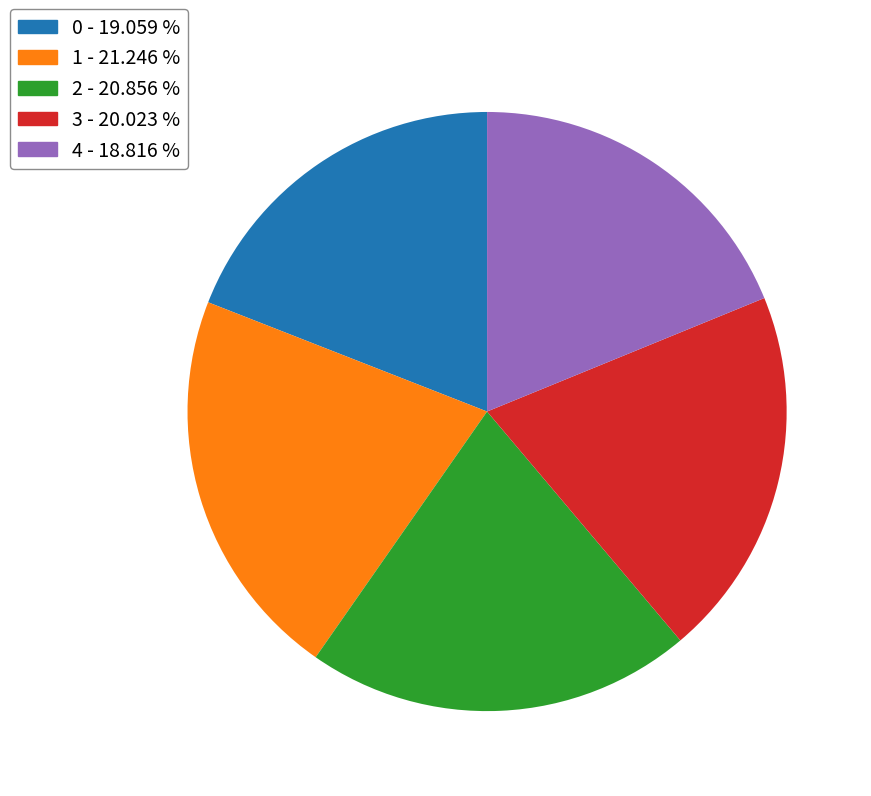

Does 1 account for over 50% of the chart?

No